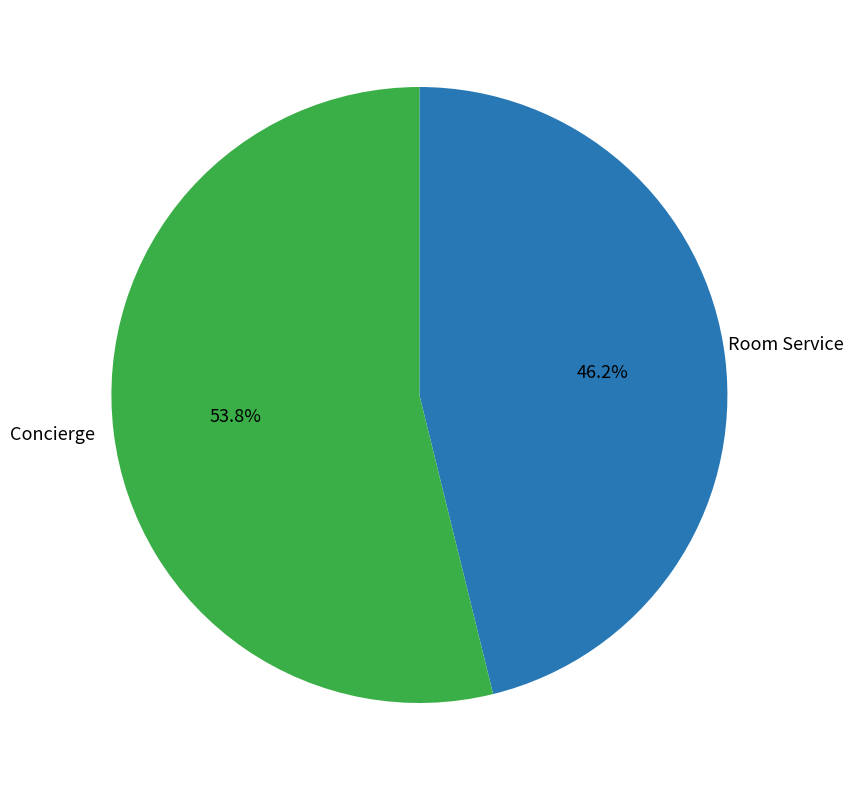

How many segments does this pie chart have?

2